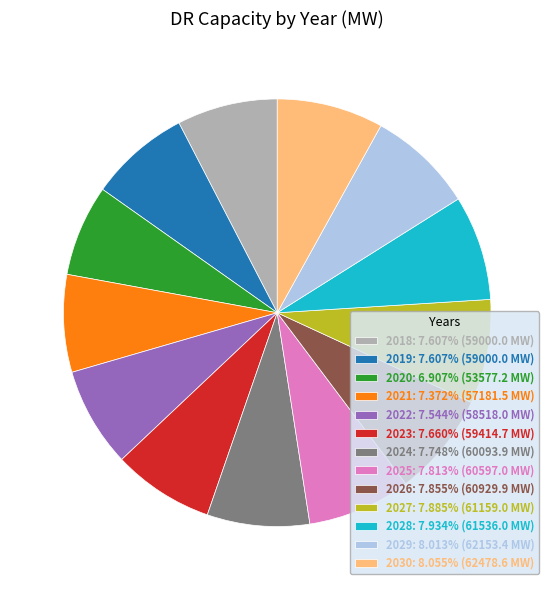

True or false: 2020 accounts for 7% of the total.

True